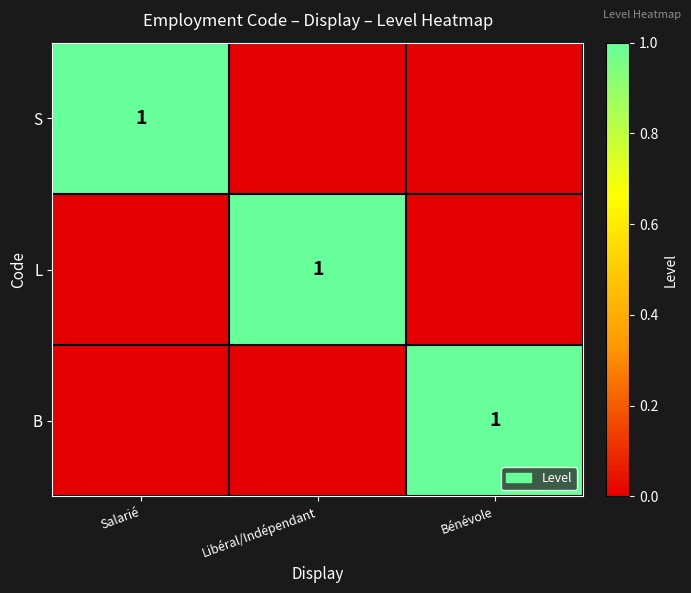

Is it true that S equals 1 at Salarié?

True